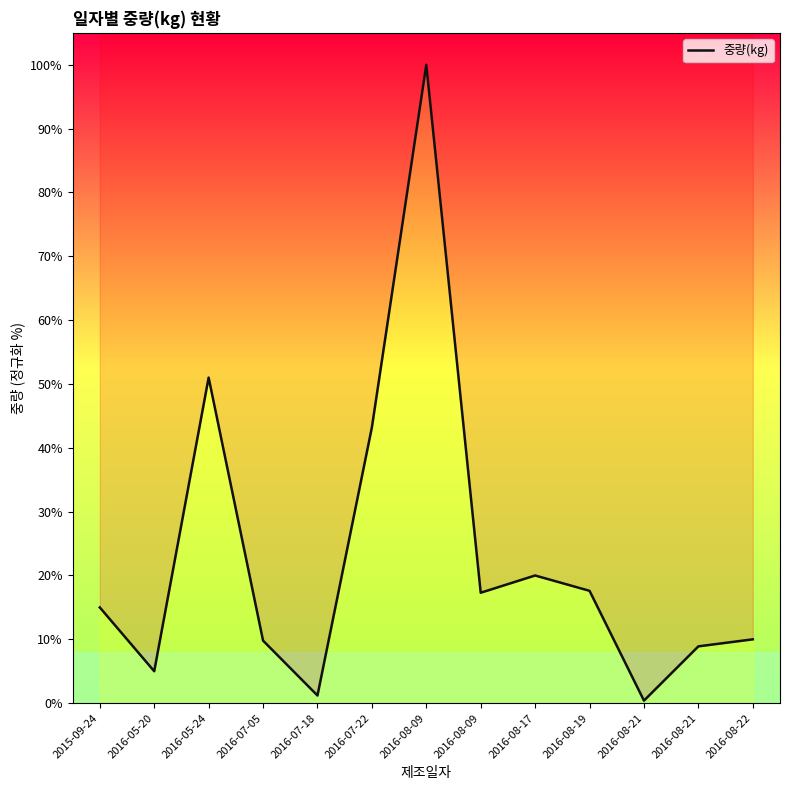

What is the maximum value shown in the chart?

100.0